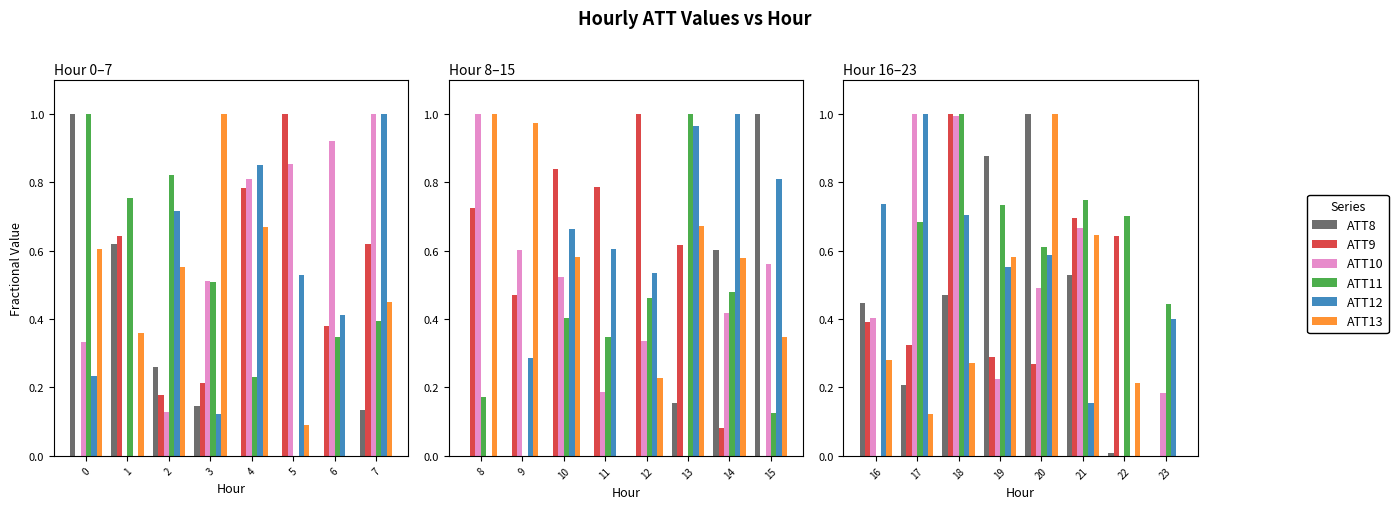

Which series has the largest total across all categories?

ATT11